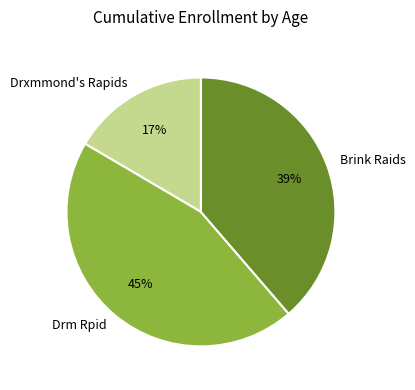

True or false: Drxmmond's Rapids accounts for 11% of the total.

False